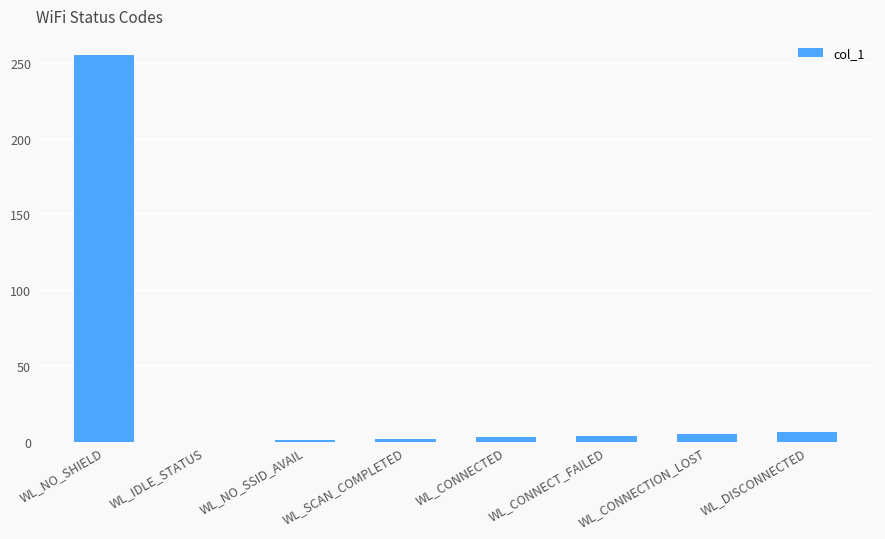

What is the maximum value shown in the chart?

255